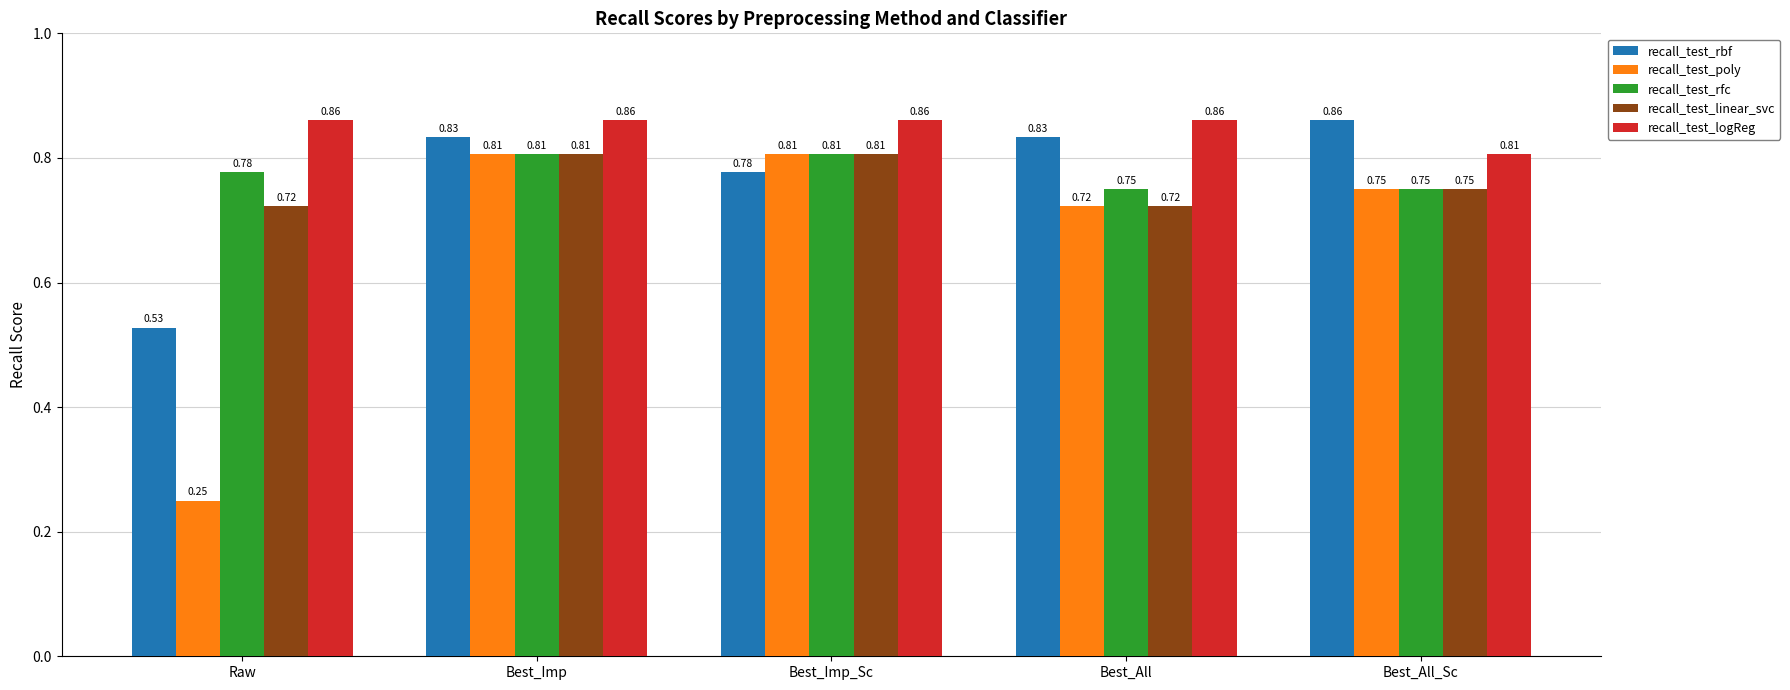

Are the bars grouped side by side (vs. stacked)?

Yes